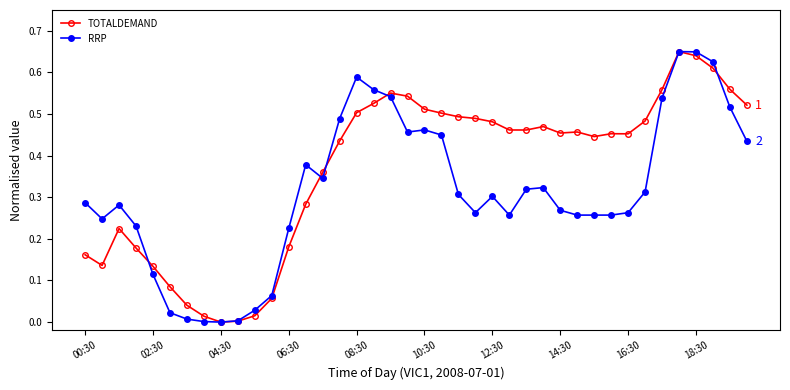

Rank the series by their average value, from highest to lowest.

TOTALDEMAND, RRP